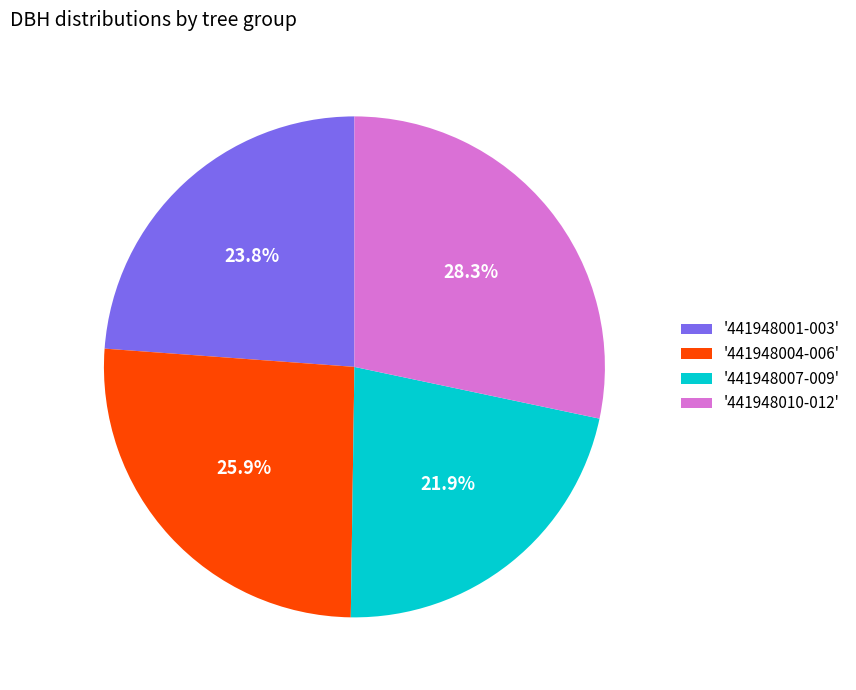

What is the smallest slice in the pie chart?

'441948007-009'